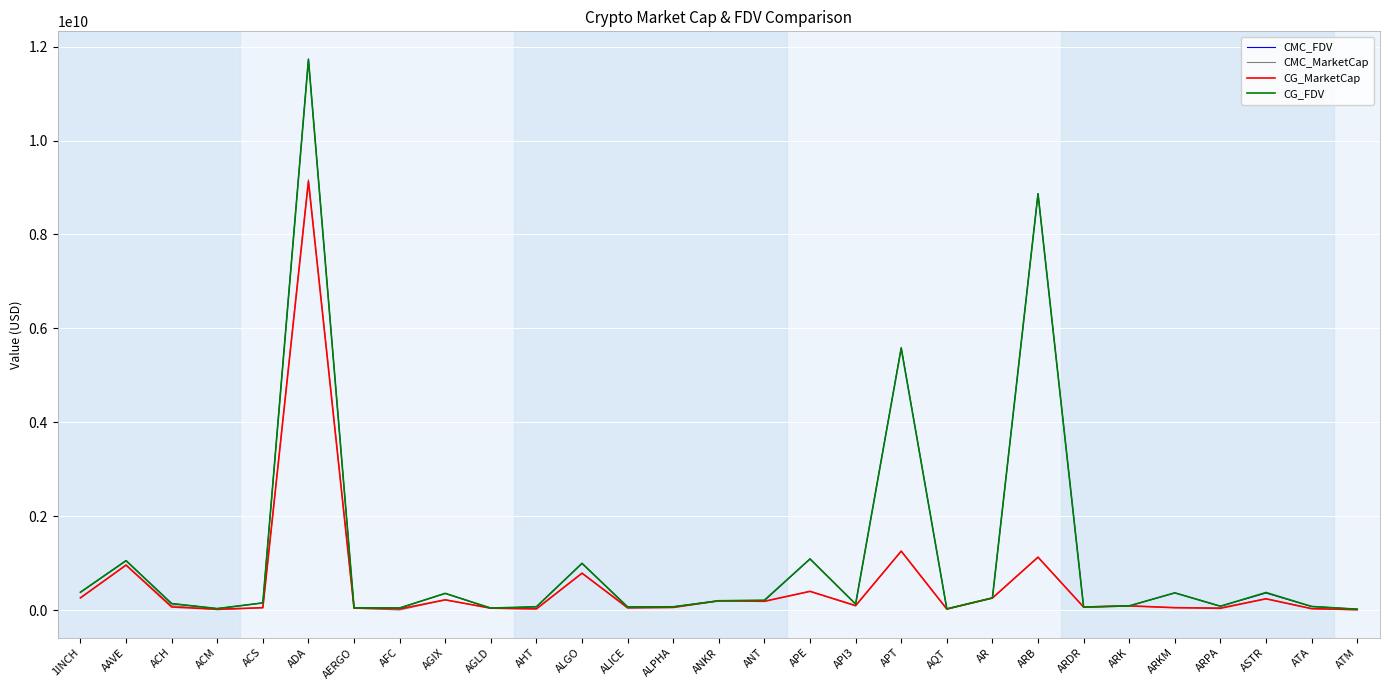

The CMC_MarketCap series shows 9071580.8 at ATM. True or false?

True